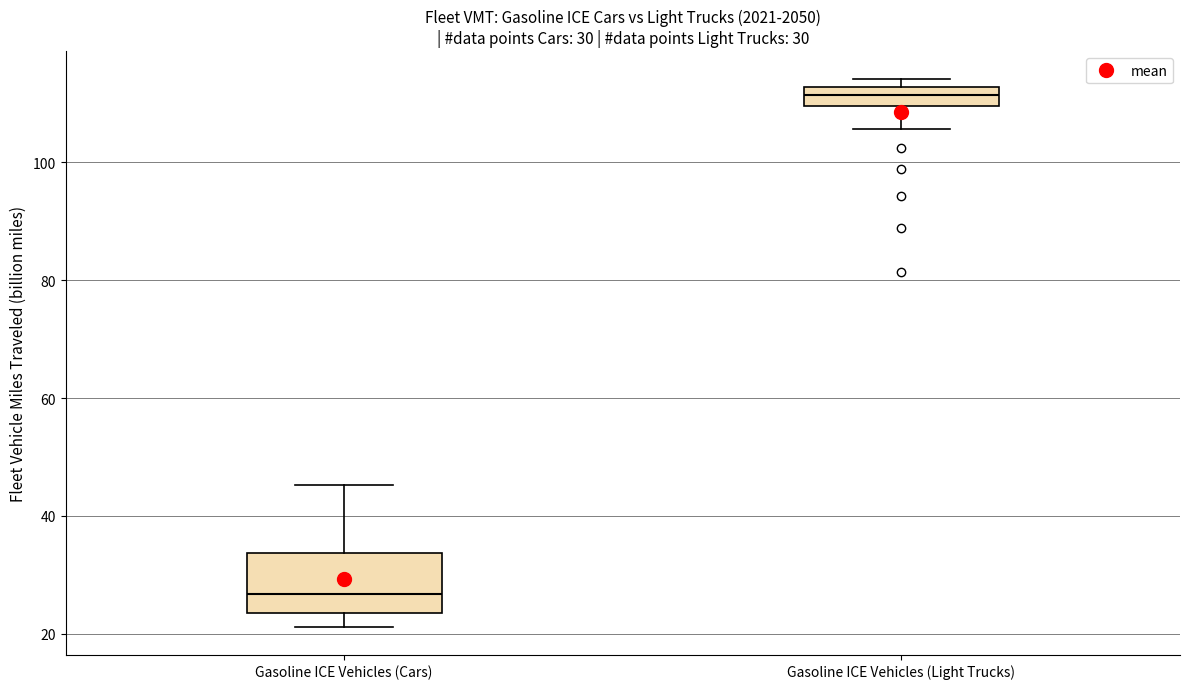

Which box is the tallest, from its lower edge to its upper edge?

Gasoline ICE Vehicles (Cars)